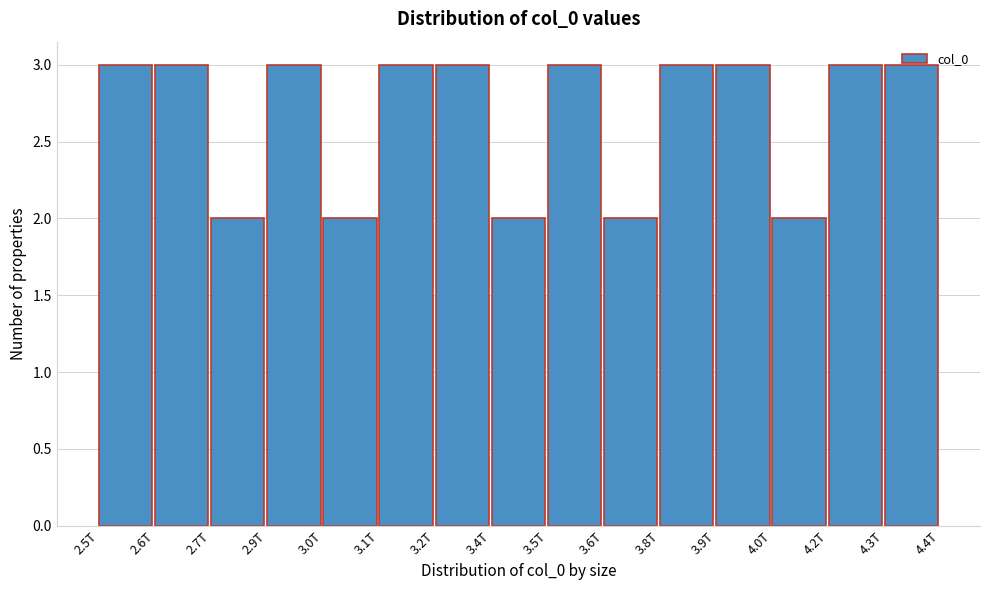

What is the maximum value shown in the chart?

3